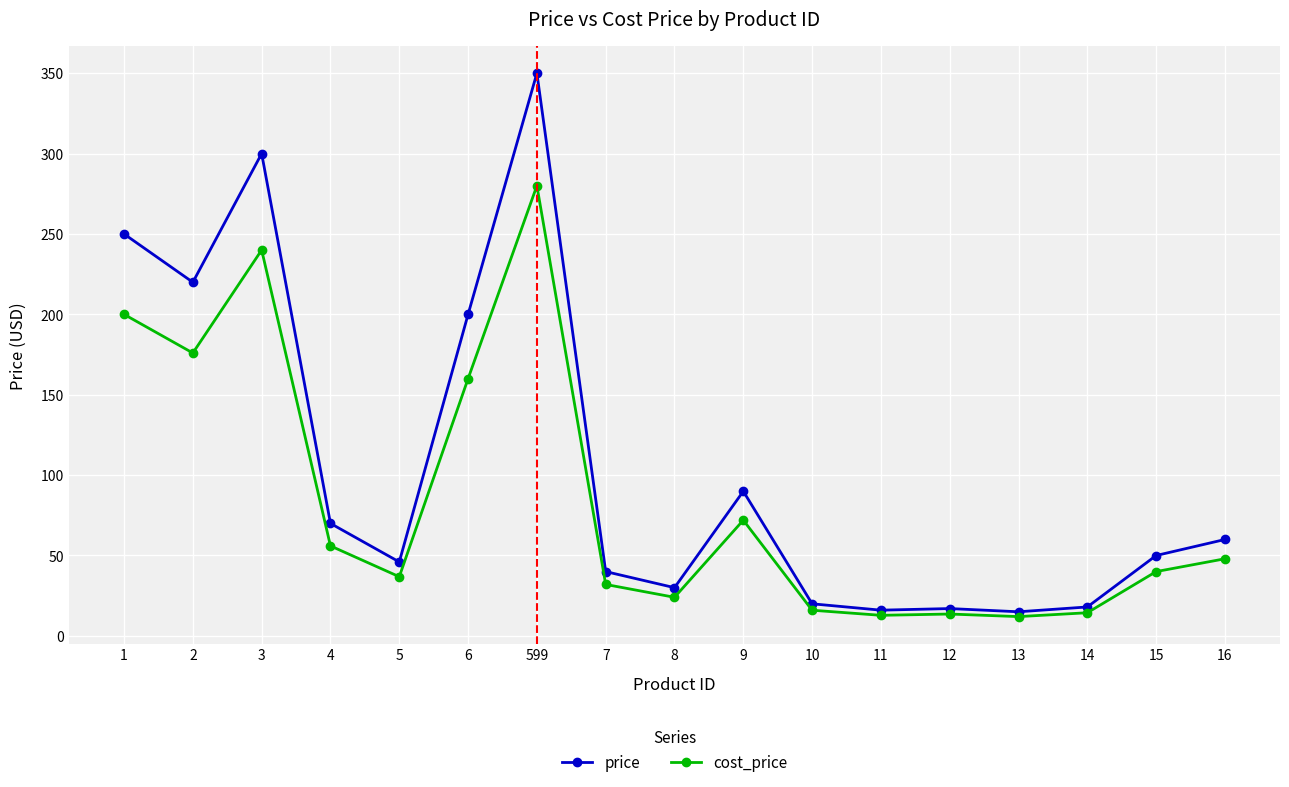

Is it true that price equals 11.3 at 7?

False